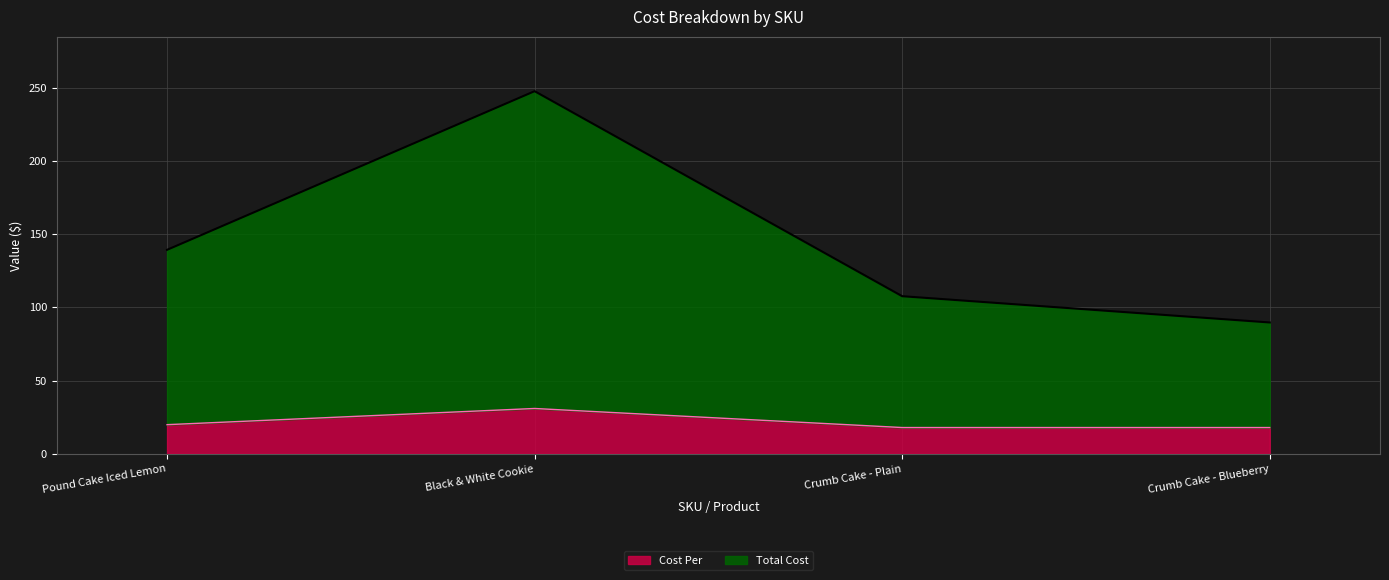

What is the lowest value of the Cost Per series?

17.9